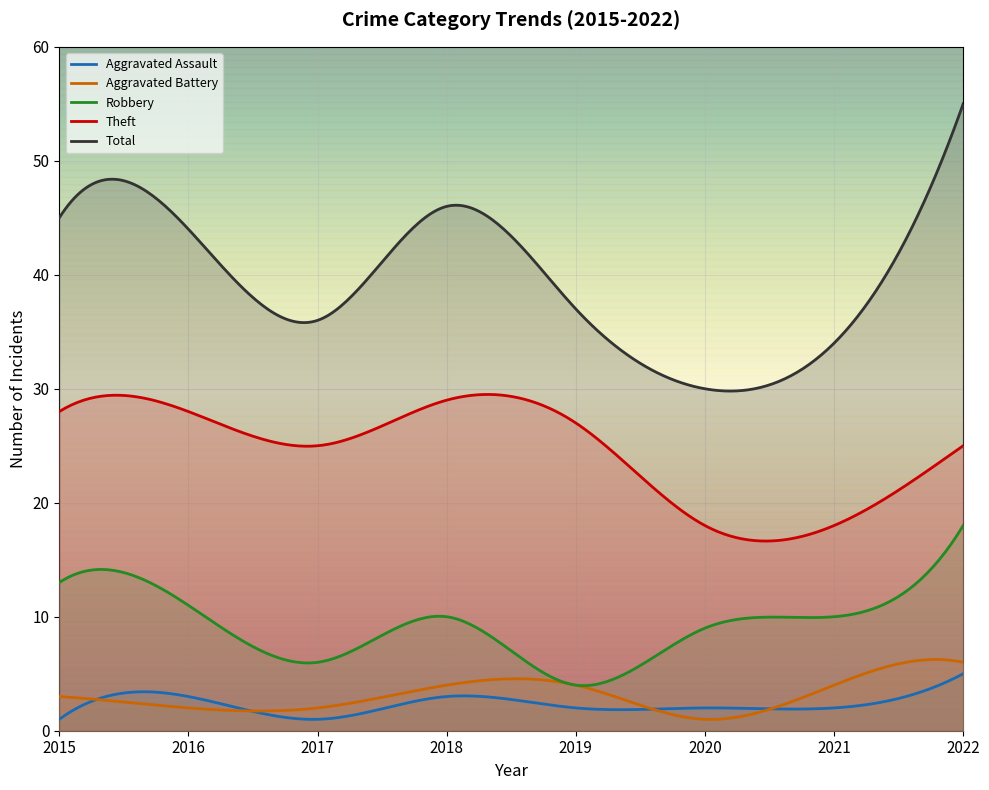

What is the difference between the Total values at 2022 and 2016?

11